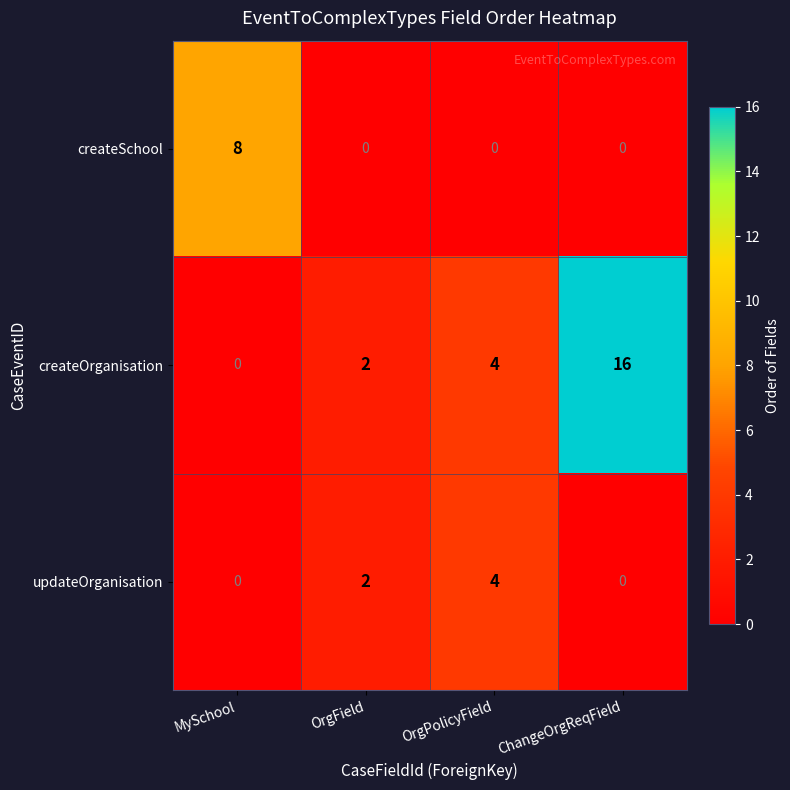

Count the number of data series in this chart.

3